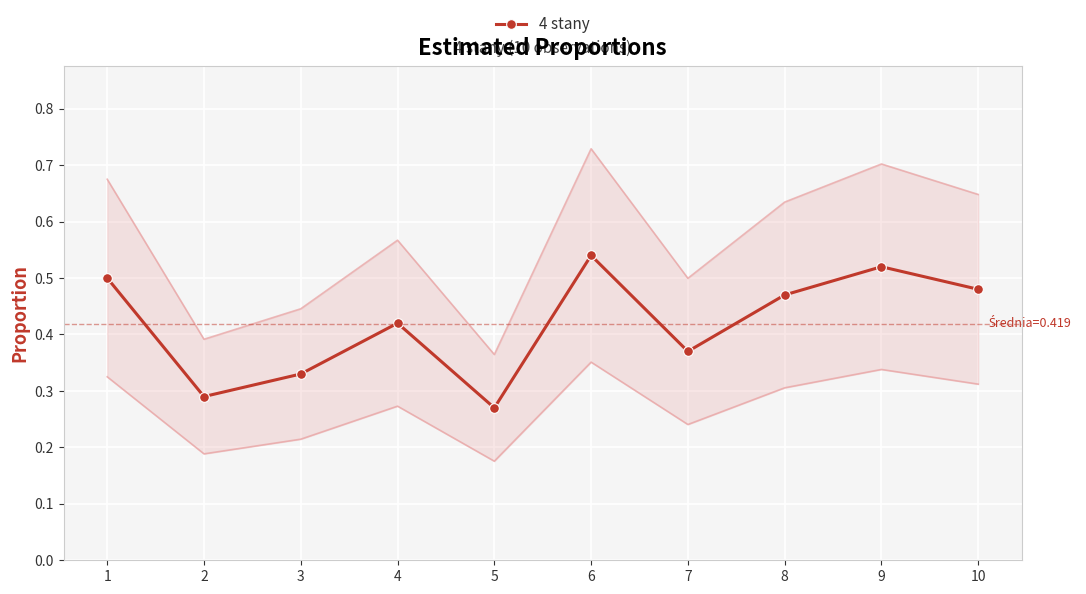

What is the minimum value shown in the chart?

0.3